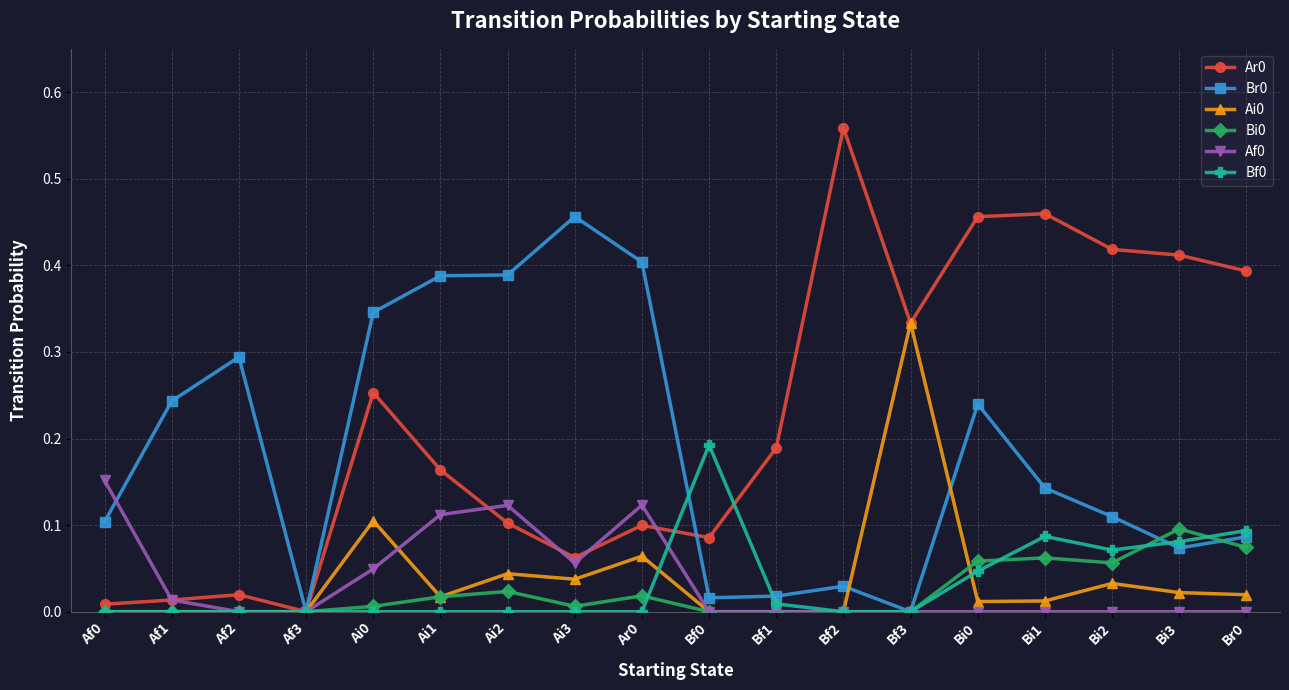

True or false: Bi0 has a value of 0.0 at Bf0.

True